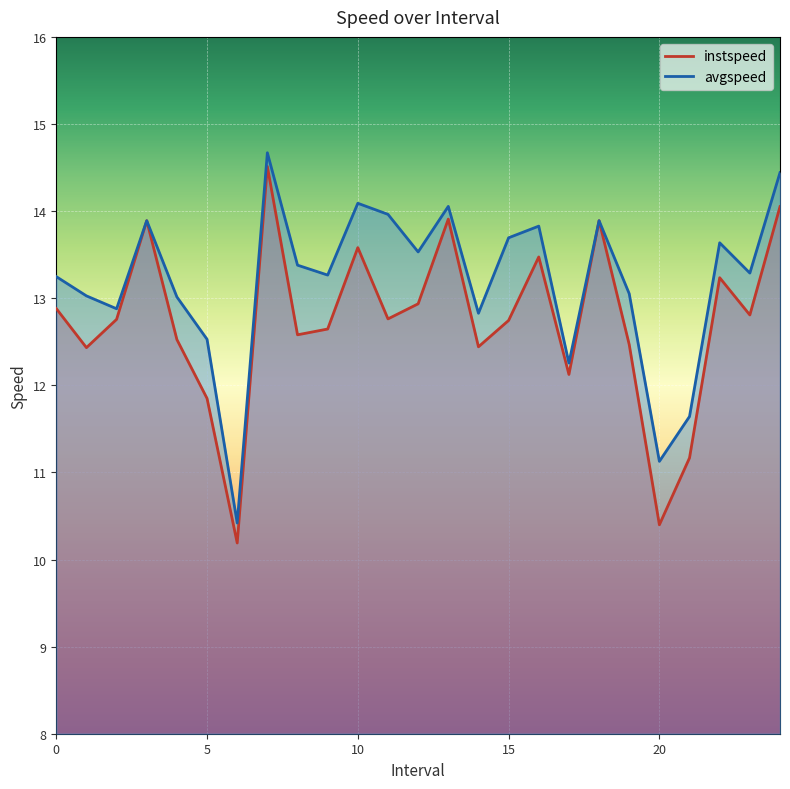

At how many categories does at least one series exceed 13?

18